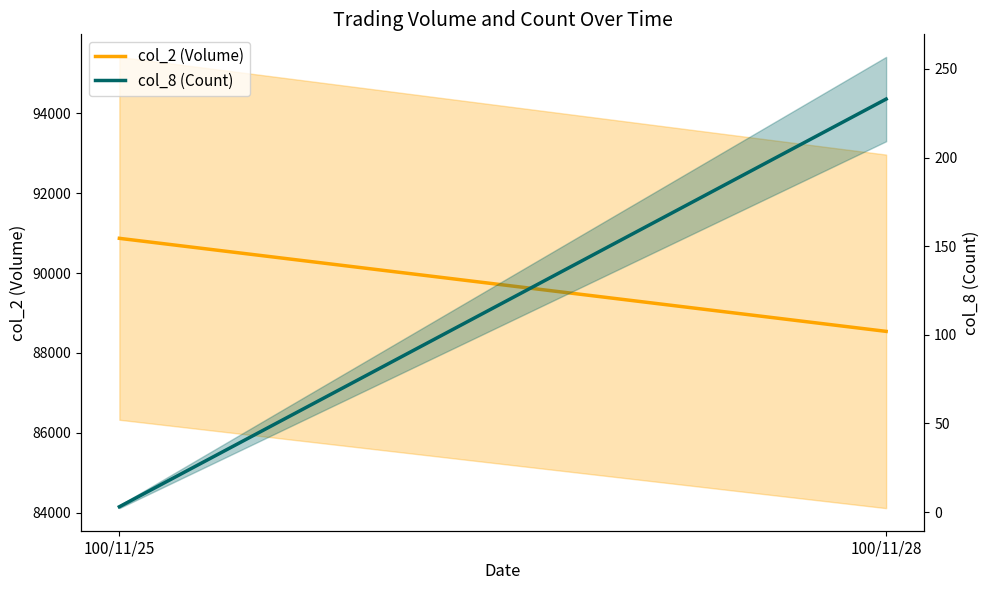

What is the difference between the highest and lowest values at 100/11/28?

88307